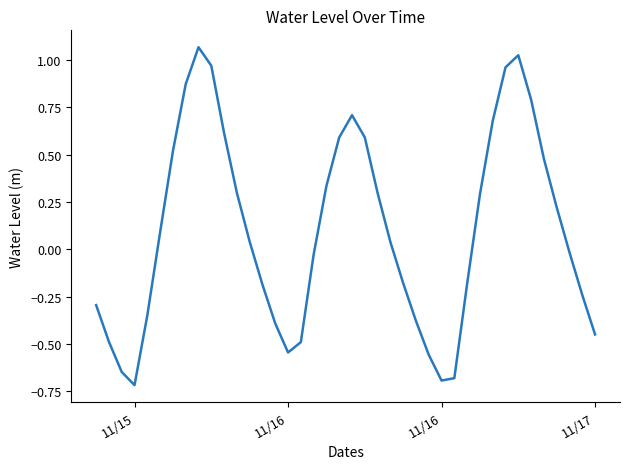

What is the difference between the maximum and minimum values?

1.8